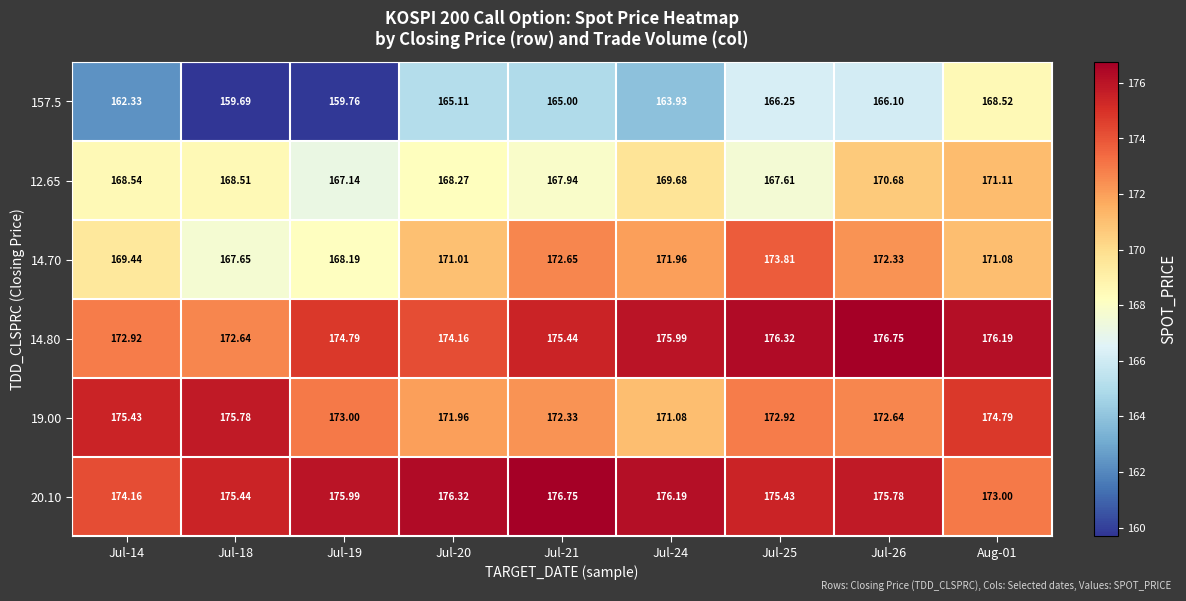

Which series has the largest total across all categories?

20.10